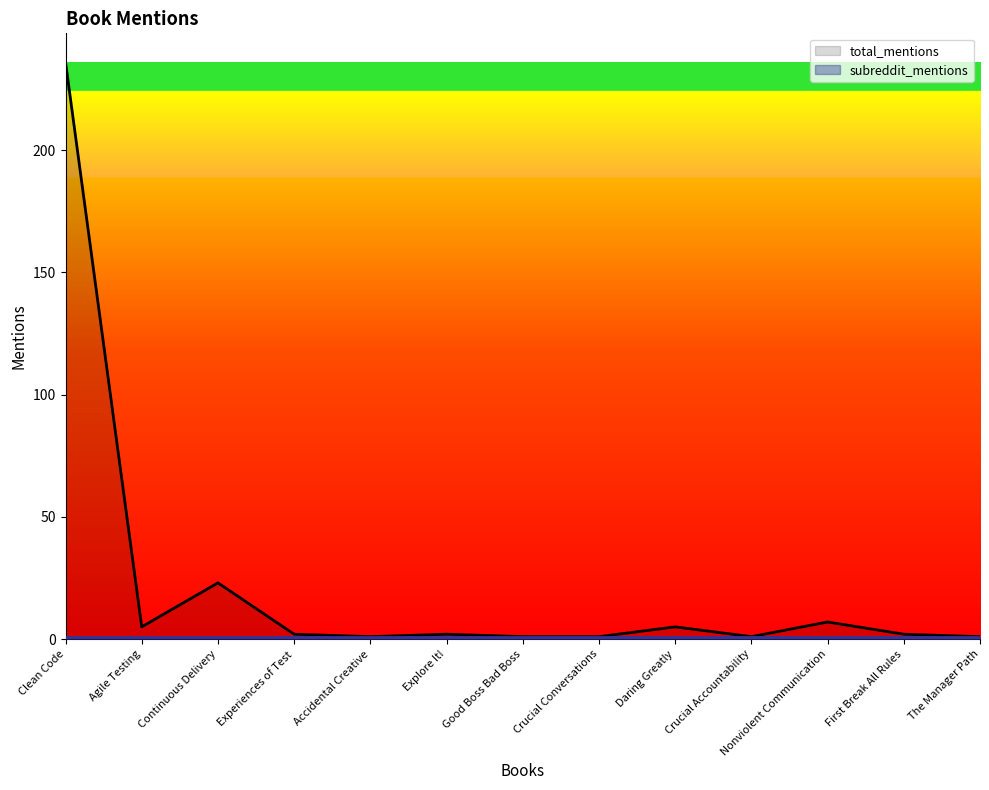

Reading left to right, extract all data points from this chart.

236	5	23	2	1	2	1	1	5	1	7	2	1